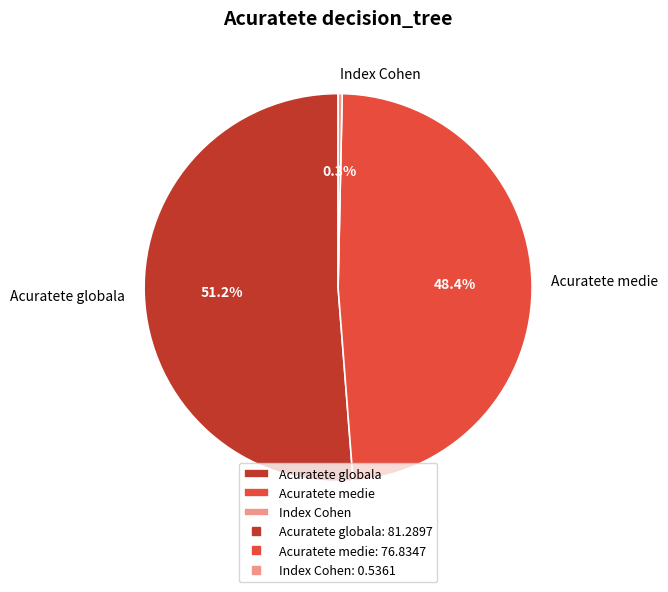

What is the majority slice?

Acuratete globala